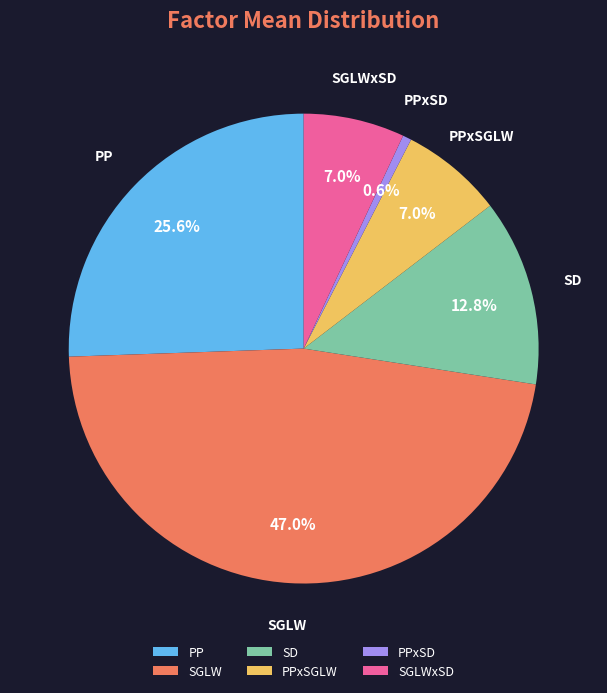

Is it true that PPxSD is 11% of the pie?

False